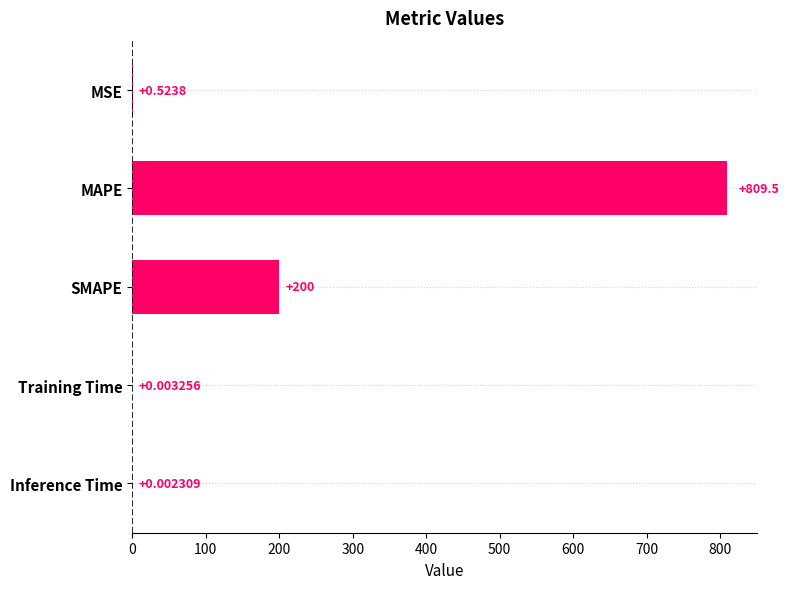

At which category does the chart reach its peak across all series?

MAPE